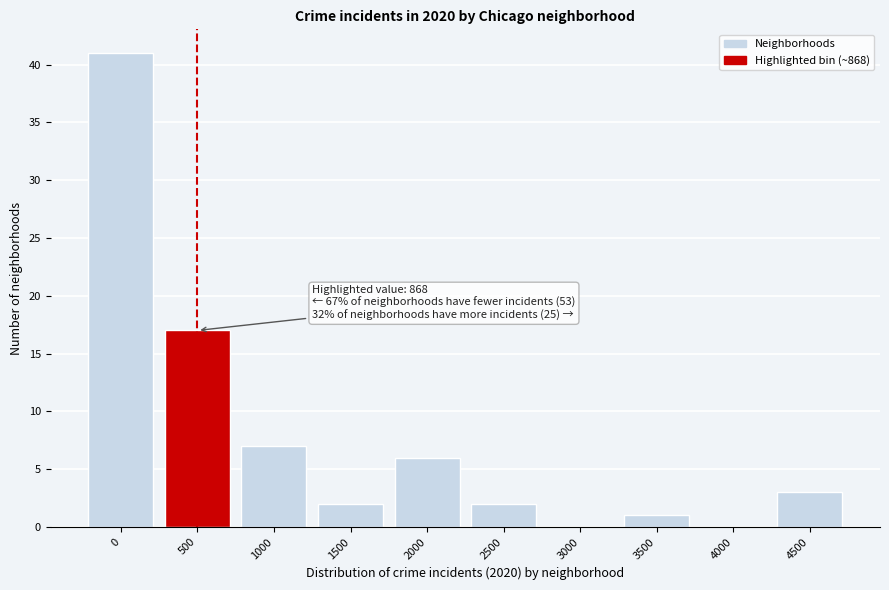

Reading left to right, transcribe all the data shown in this chart.

0=41	500=17	1000=7	1500=2	2000=6	2500=2	3000=0	3500=1	4000=0	4500=3